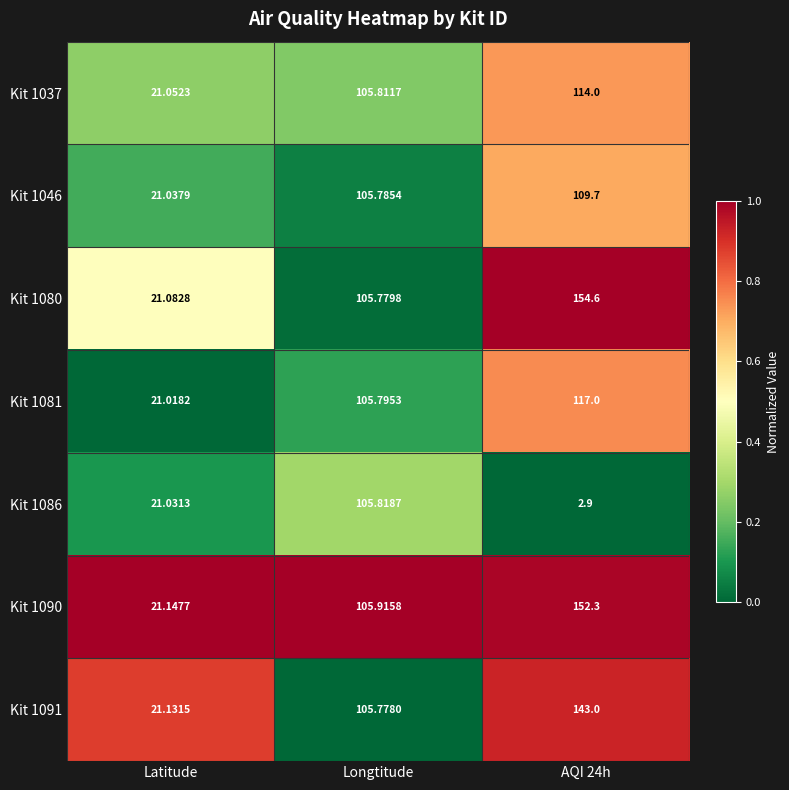

What is the total value across all series at Longtitude?

740.7